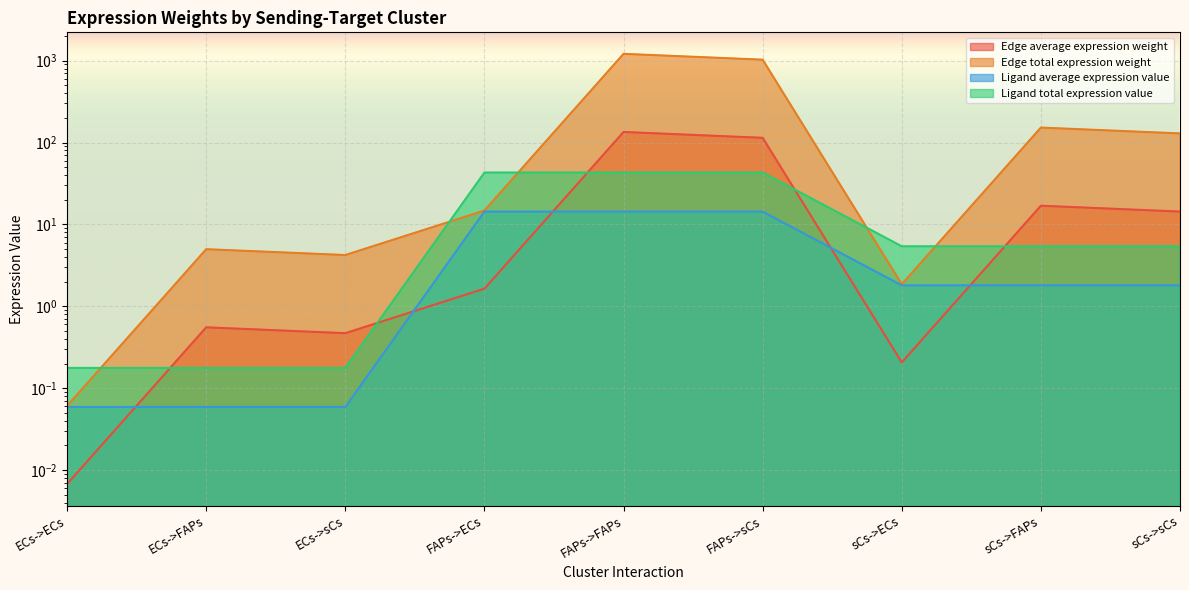

What is the sum of all Edge total expression weight values?

2545.8